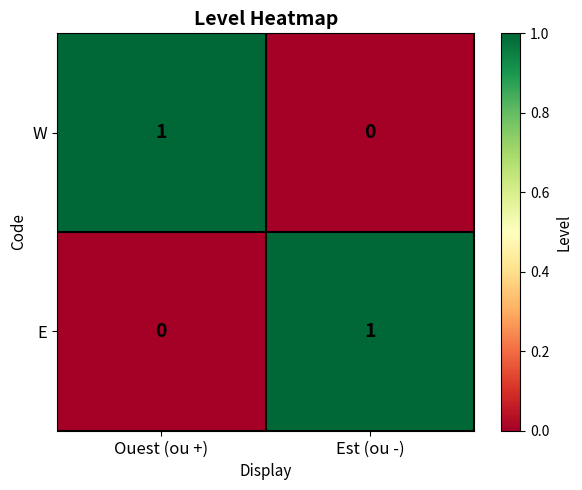

How many values in W are above zero?

1